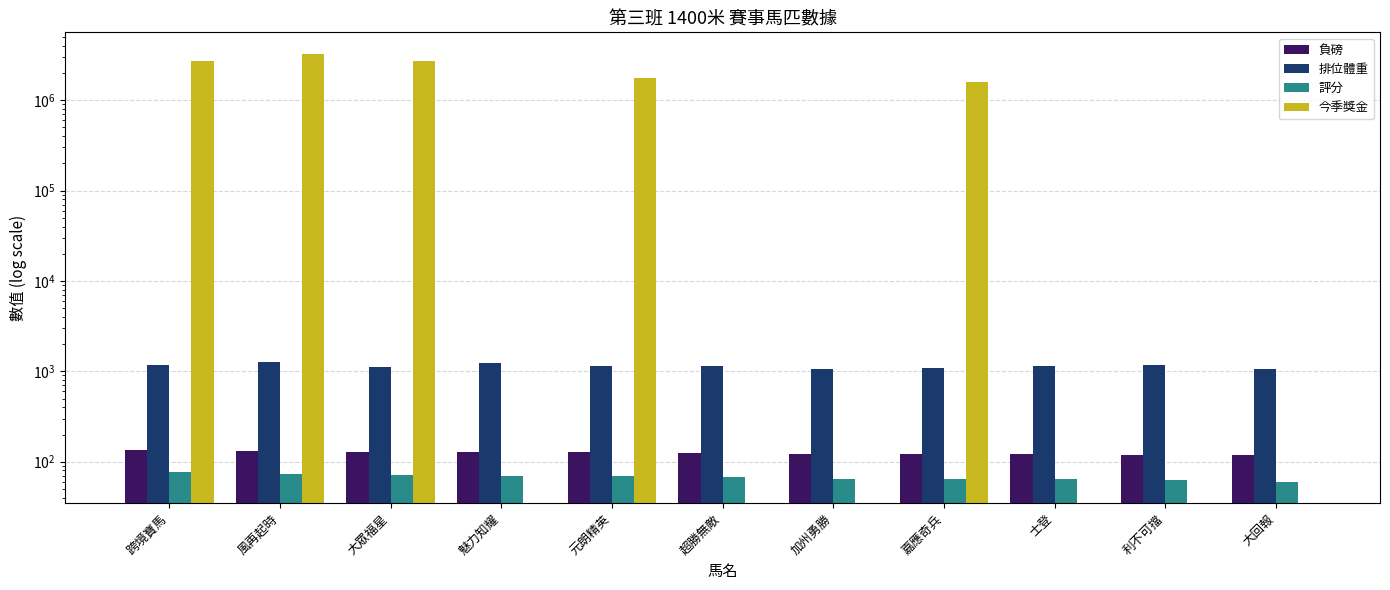

What is the average value of the 今季獎金 series?

1094700